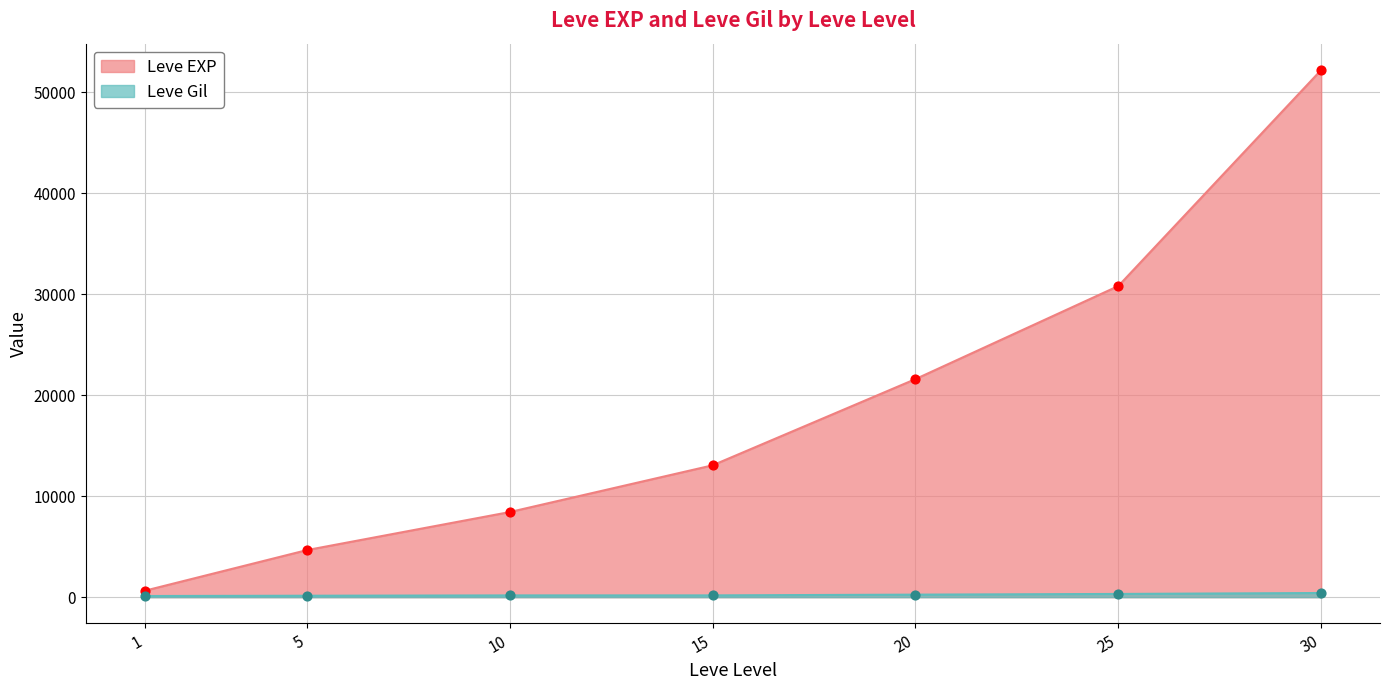

At which category is the sum across all series the highest?

30